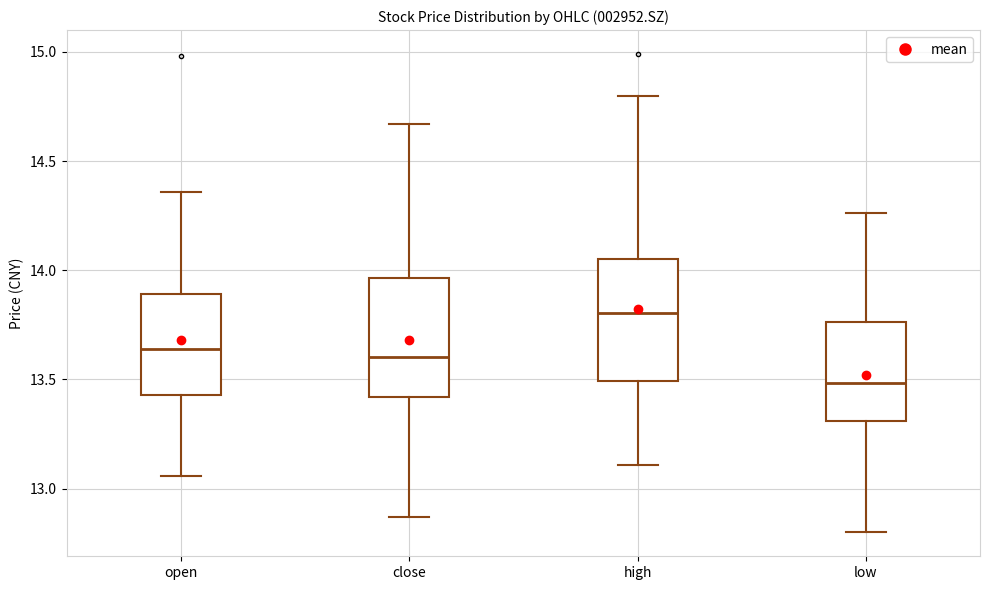

Which box's median line is the highest?

high